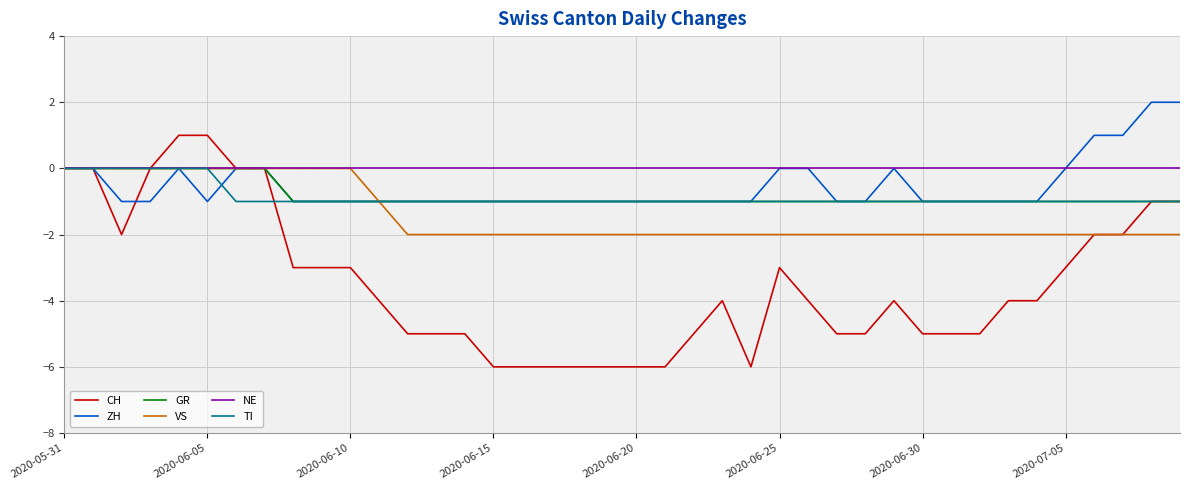

How many lines are shown in the chart?

6